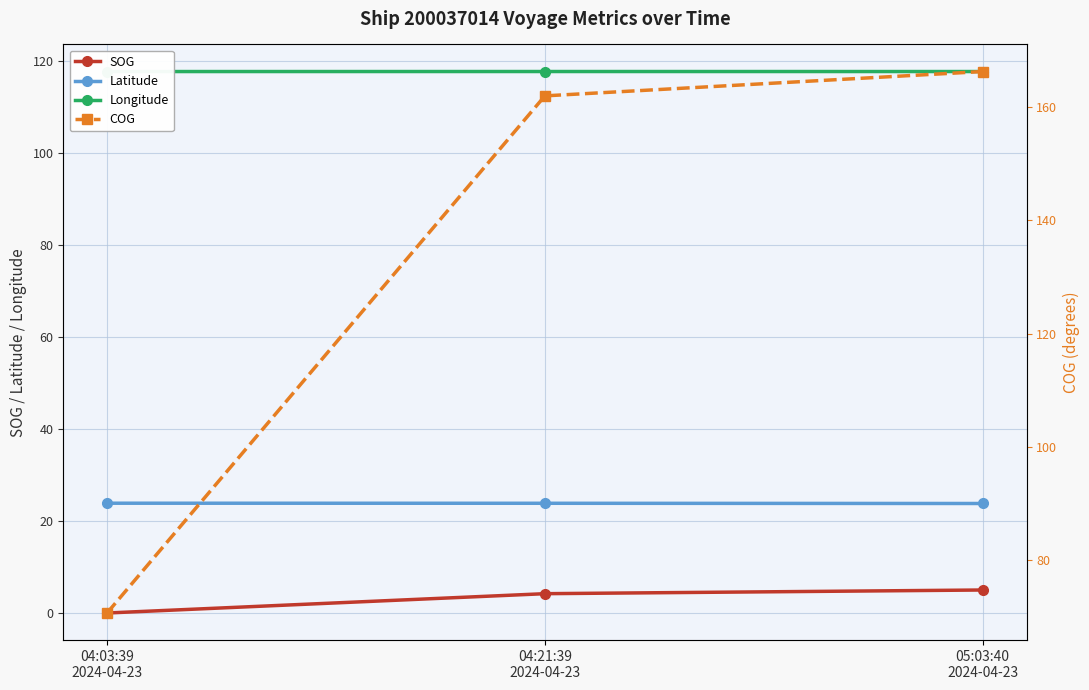

Reading right to left, list all the values displayed in this chart.

SOG: 05:03:40
2024-04-23=5.1	04:21:39
2024-04-23=4.3	04:03:39
2024-04-23=0.1
Latitude: 05:03:40
2024-04-23=23.9	04:21:39
2024-04-23=23.9	04:03:39
2024-04-23=24.0
Longitude: 05:03:40
2024-04-23=117.8	04:21:39
2024-04-23=117.8	04:03:39
2024-04-23=117.8
COG: 05:03:40
2024-04-23=166.3	04:21:39
2024-04-23=162.0	04:03:39
2024-04-23=70.7